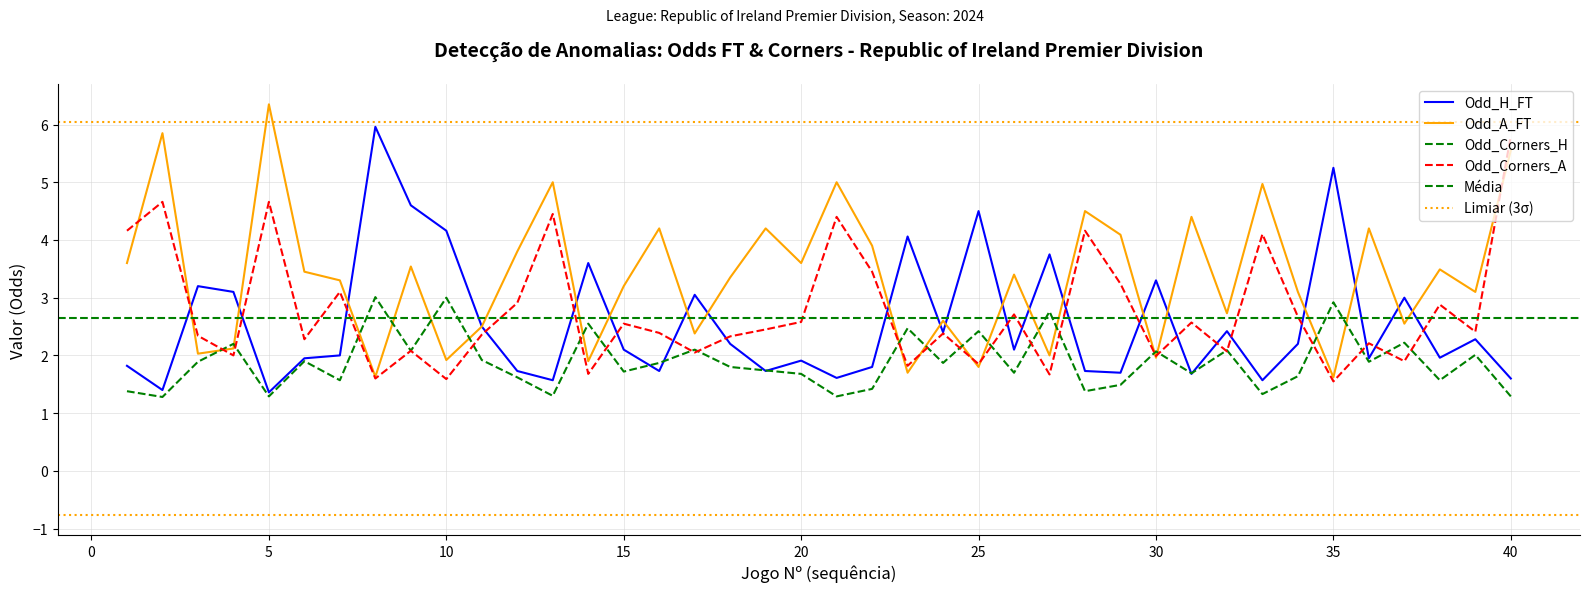

True or false: Odd_Corners_H and Odd_A_FT intersect in this chart.

True